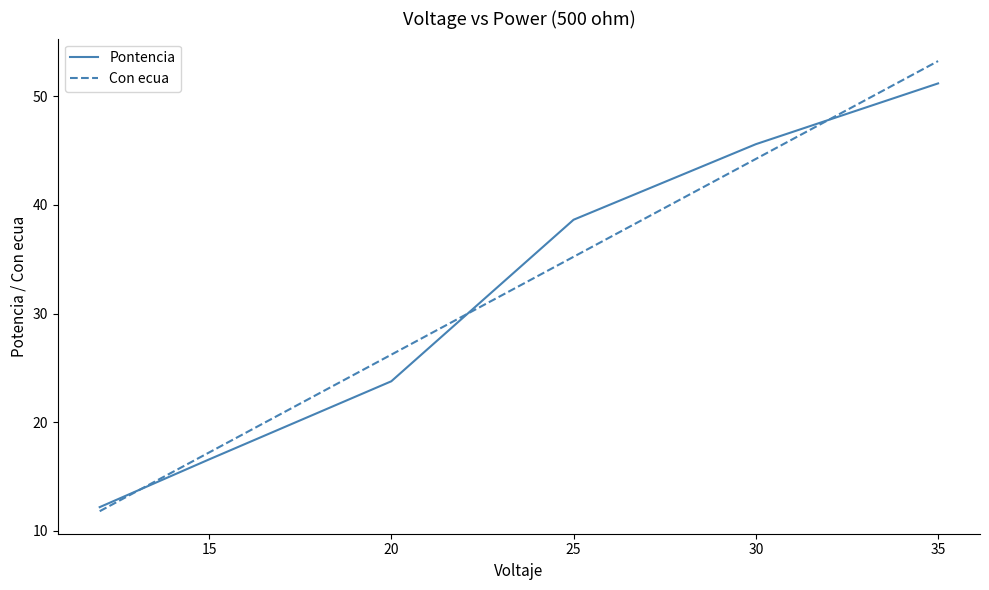

What is the smallest value displayed?

11.8